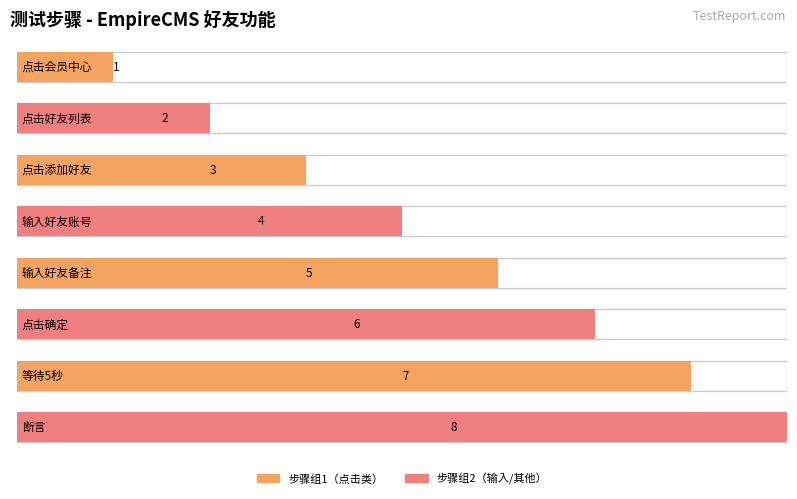

What is the label of the 7th bar from the right?

点击好友列表